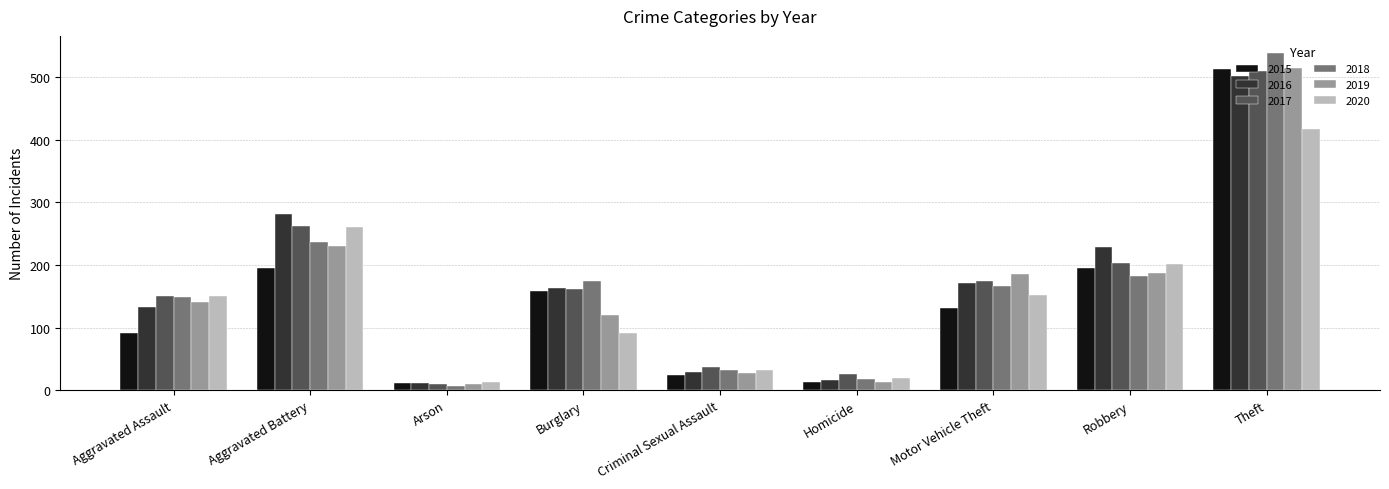

At which label does 2017 first exceed 161?

Aggravated Battery